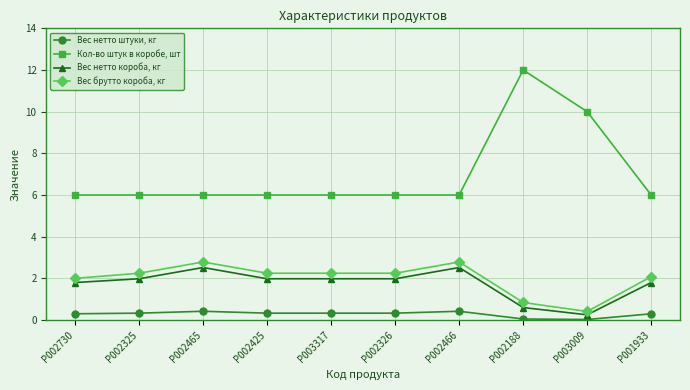

Which series has the largest range (max minus min)?

Кол-во штук в коробе, шт